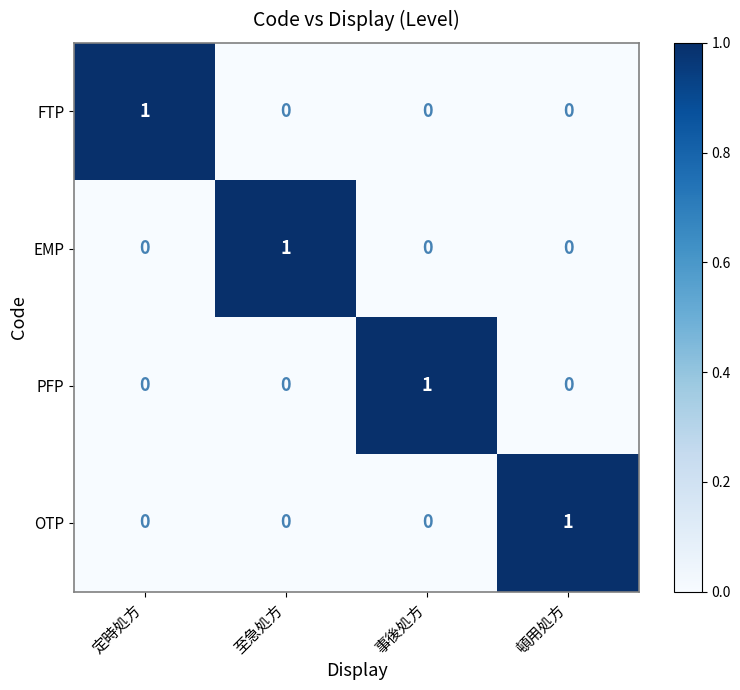

How many values in FTP are above zero?

1